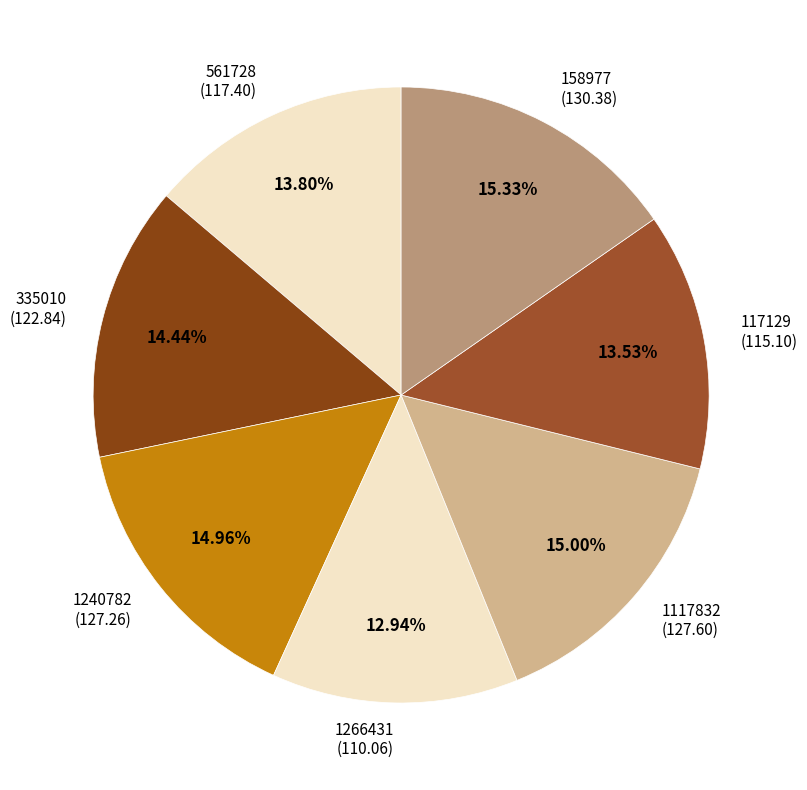

Approximately how many times larger is the value at 1117832 compared to 158977?

1.0